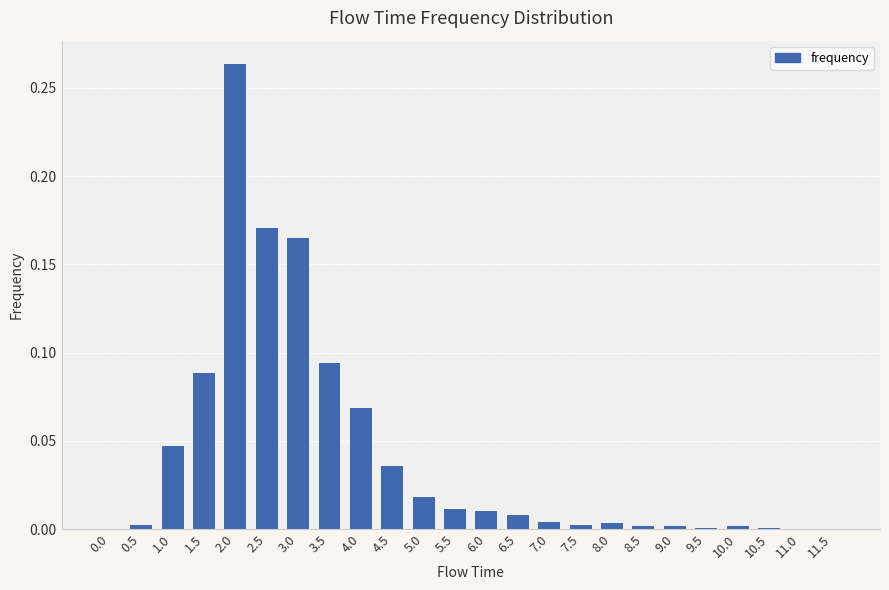

The value at 0.0 is -0.2. True or false?

False